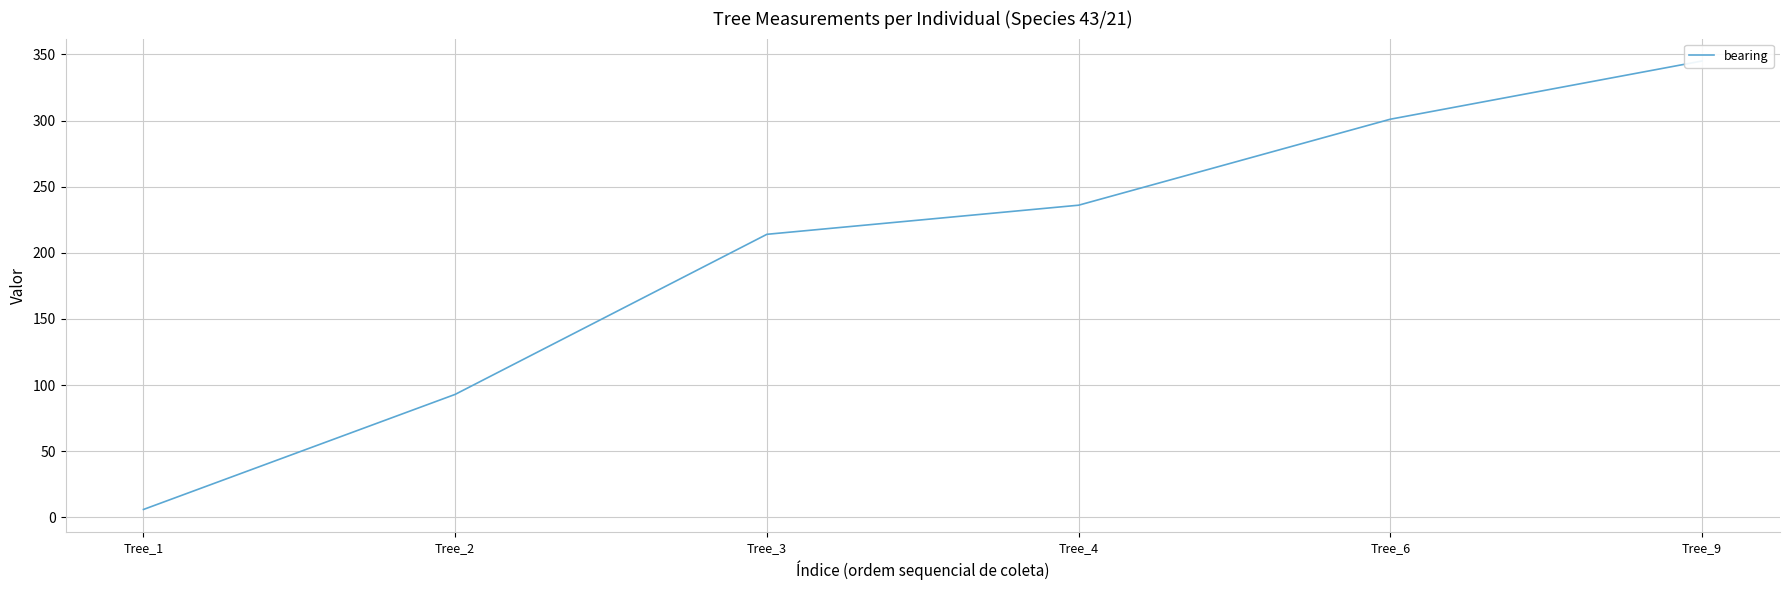

Reading right to left, transcribe all the data shown in this chart.

Tree_9=345	Tree_6=301	Tree_4=236	Tree_3=214	Tree_2=93	Tree_1=6